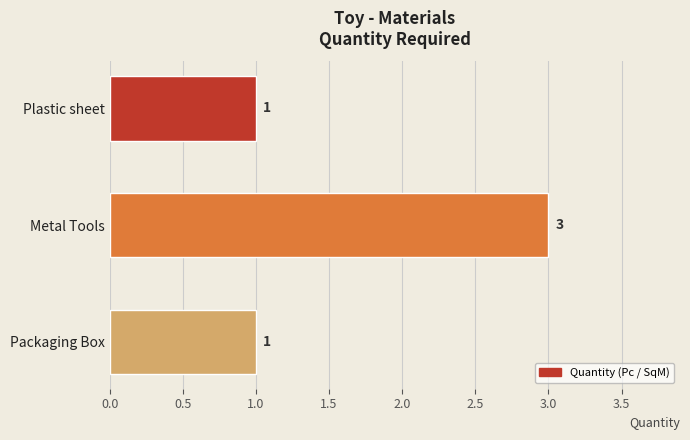

What value does the data have at Metal Tools?

3